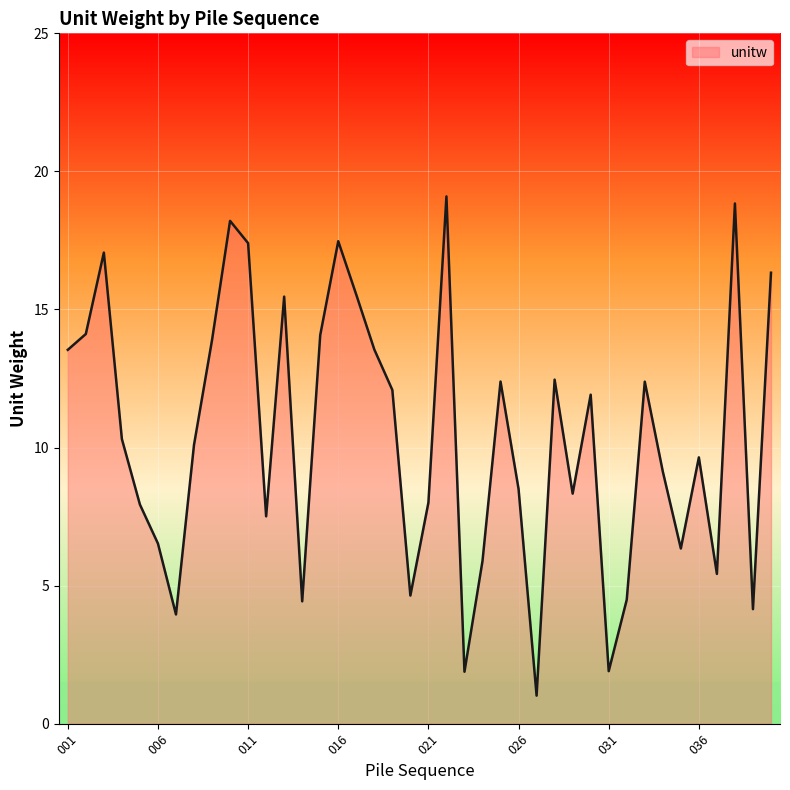

What is the greatest value displayed?

19.1